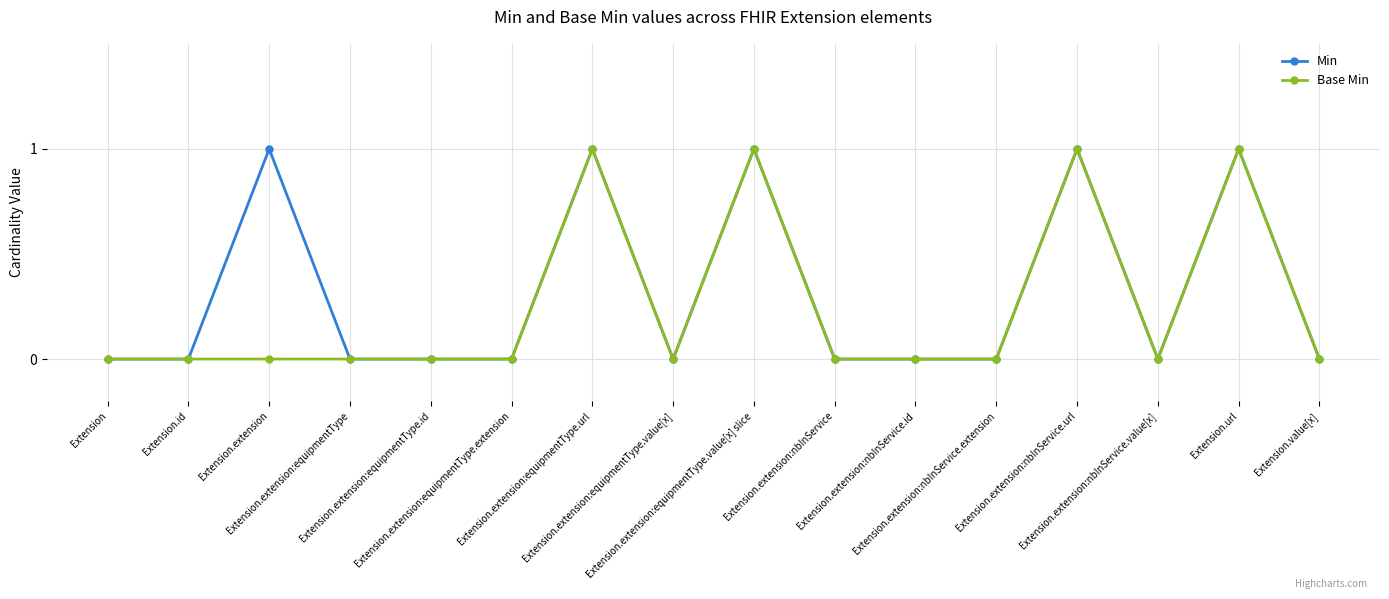

What is the value of the Min point at the 15th from the left?

1